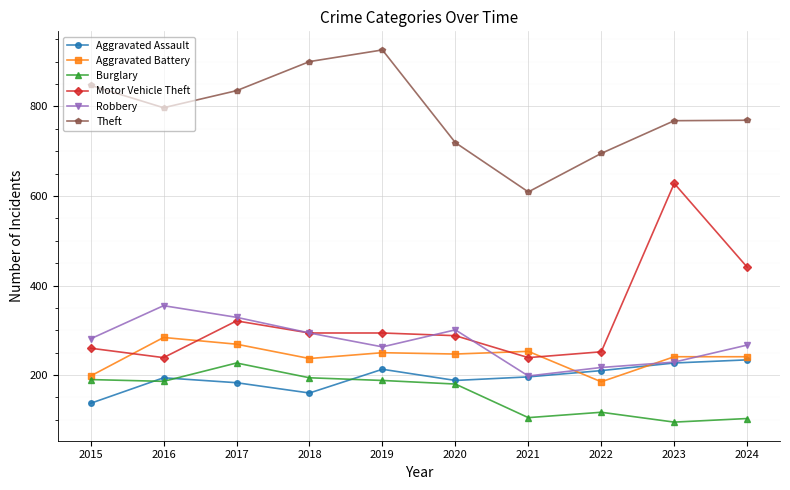

How many values in the Theft series are below 797?

5